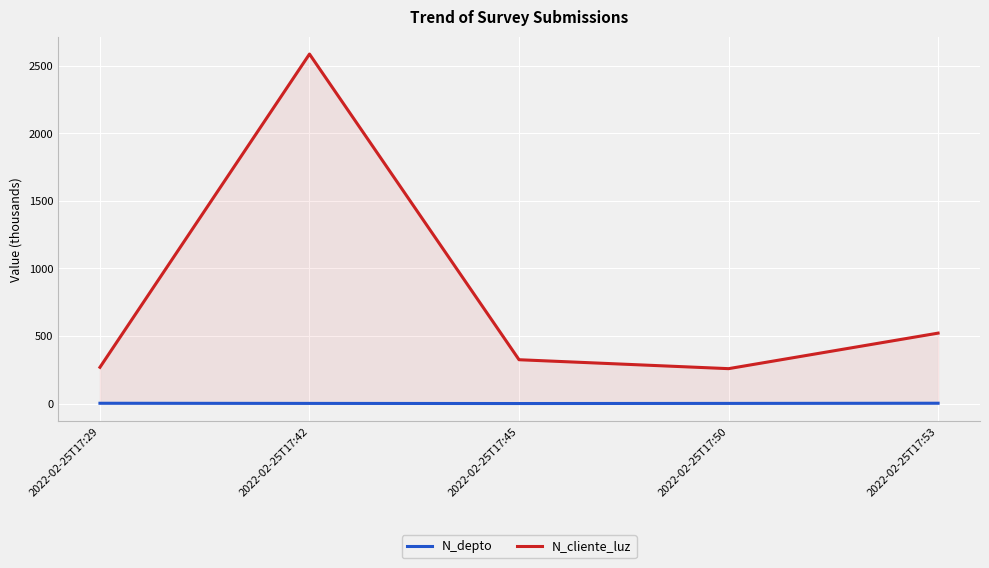

How many interior local peaks does the N_cliente_luz series have?

1